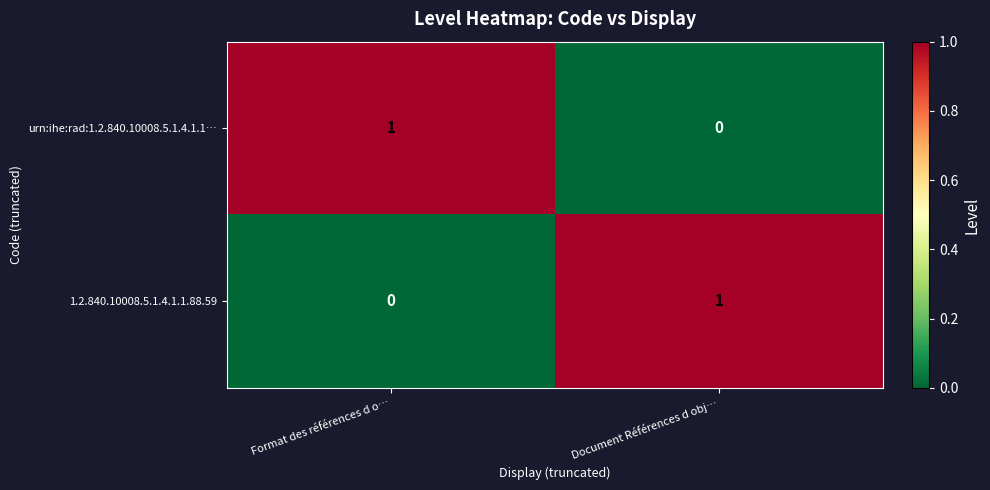

At which label is urn:ihe:rad:1.2.840.10008.5.1.4.1.1… closest to 0?

Document Références d obj…